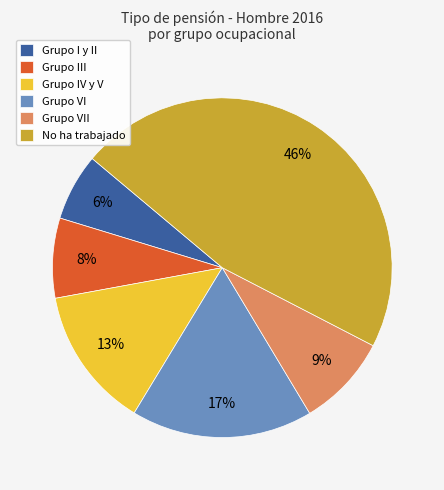

Which slice is the largest?

No ha trabajado